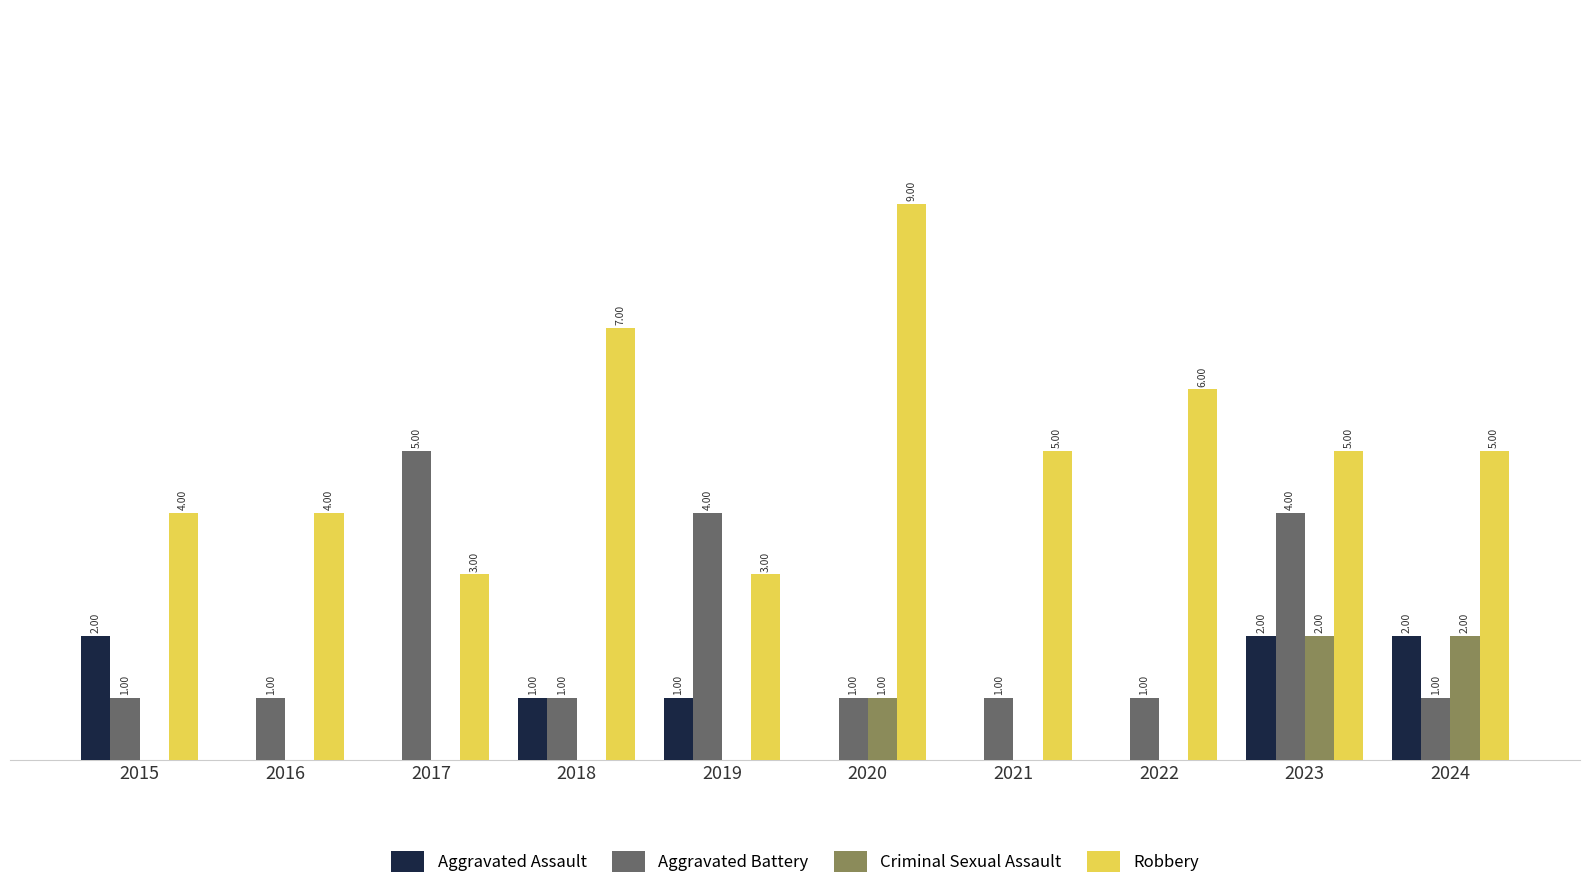

Is the value of Aggravated Battery at 2015 greater than the value of Robbery at 2021?

No